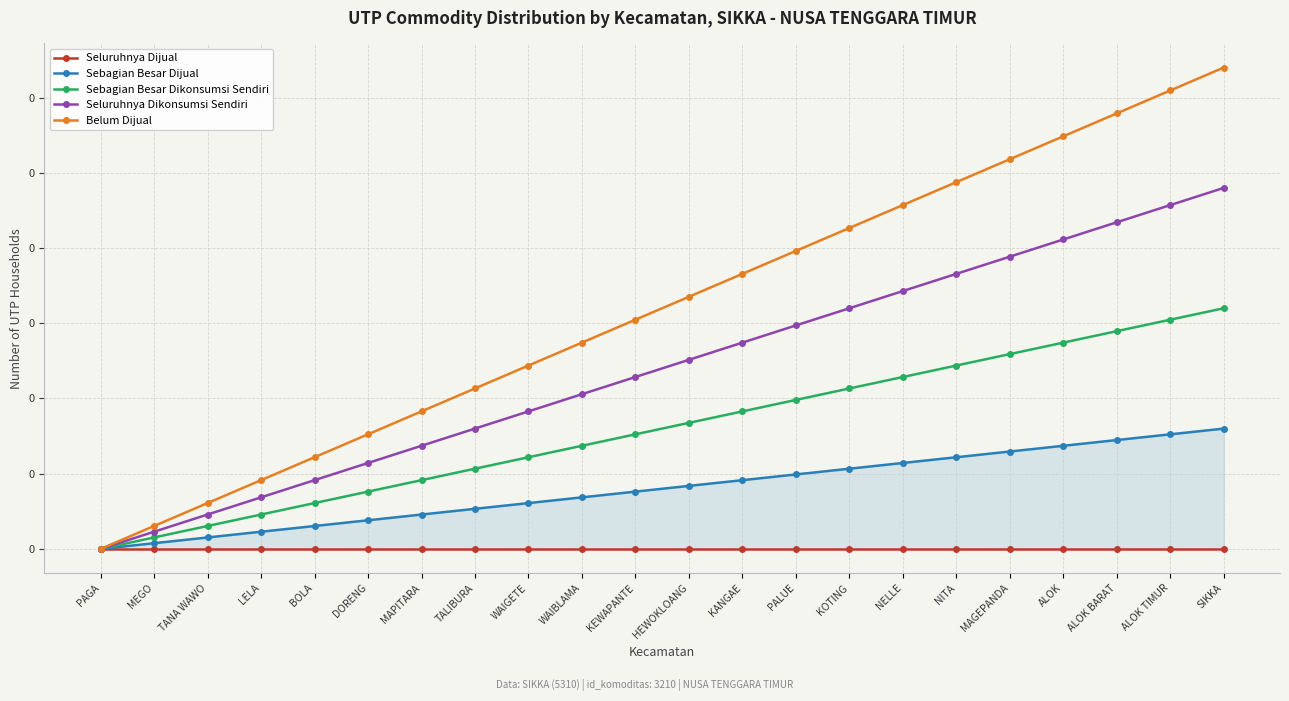

True or false: Seluruhnya Dikonsumsi Sendiri and Sebagian Besar Dijual intersect in this chart.

False